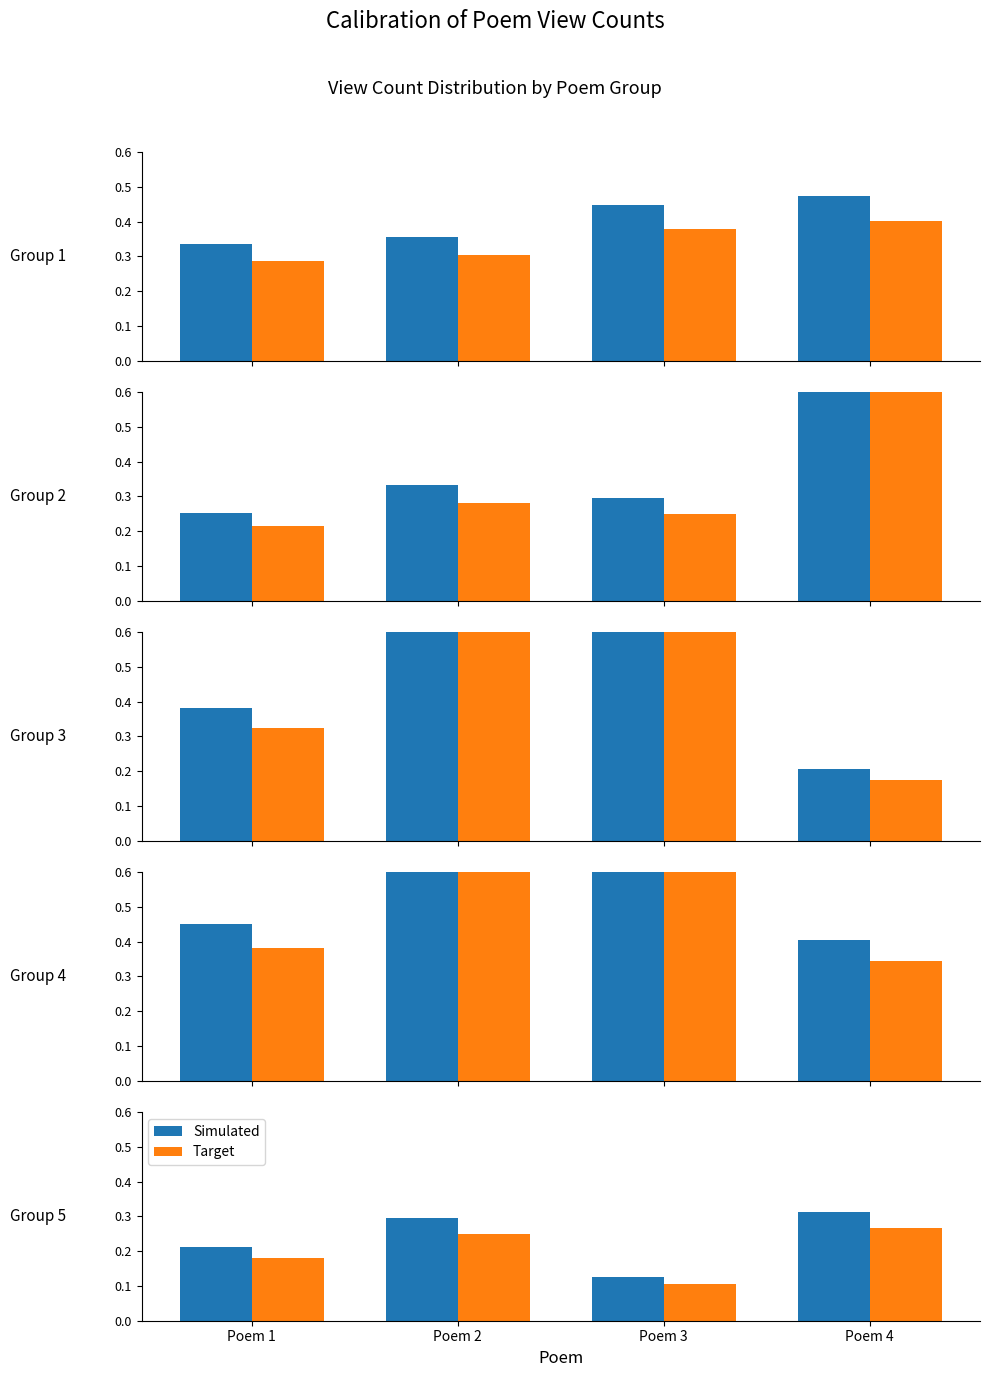

List the series in order of their overall mean, lowest first.

Target, Simulated